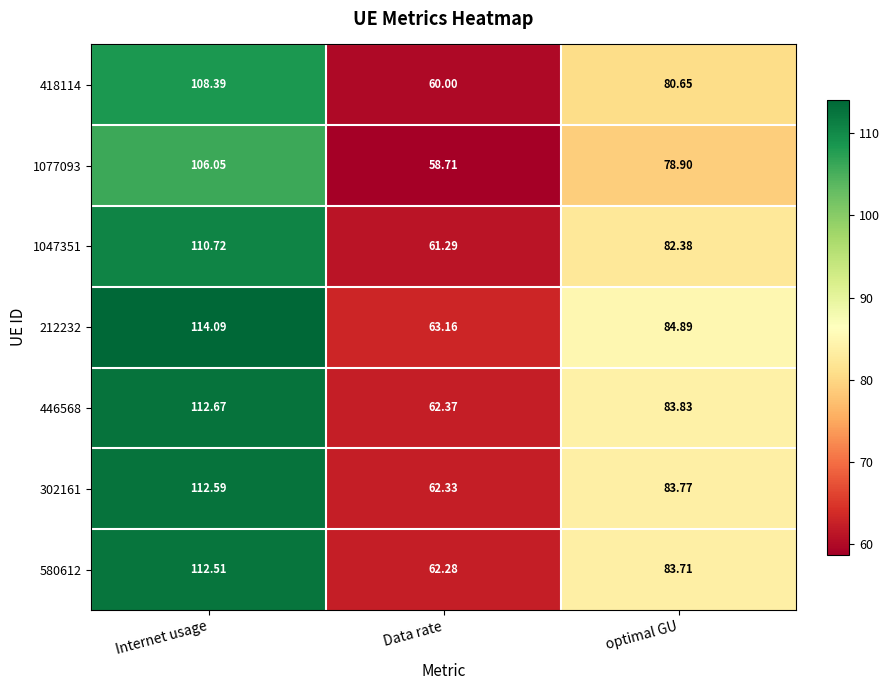

At which category is the sum across all series the highest?

Internet usage